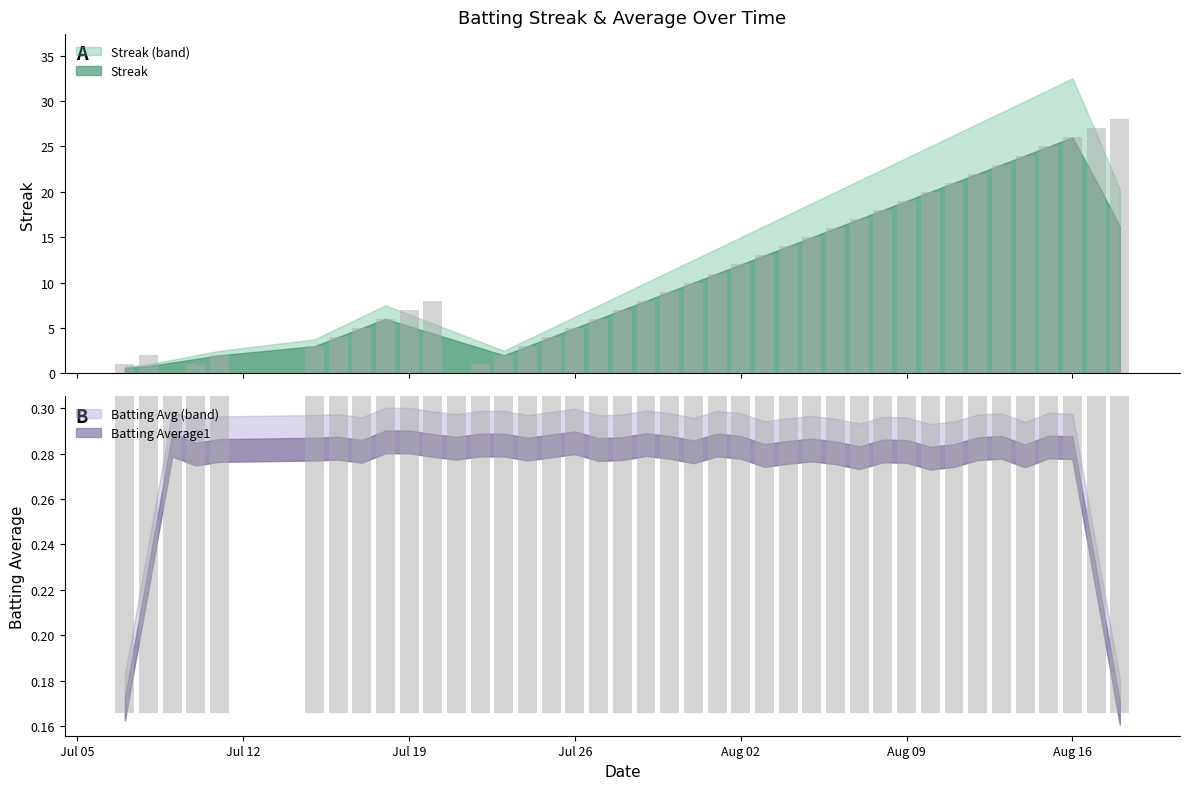

How many positive values does the Streak series have?

38